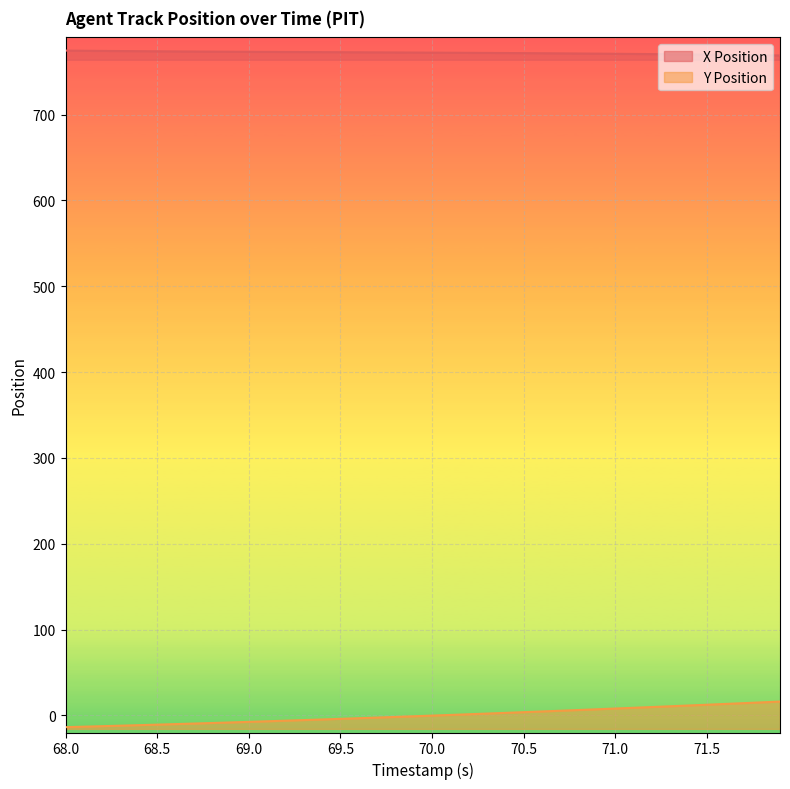

Rank the series by their average value, from highest to lowest.

X Position, Y Position